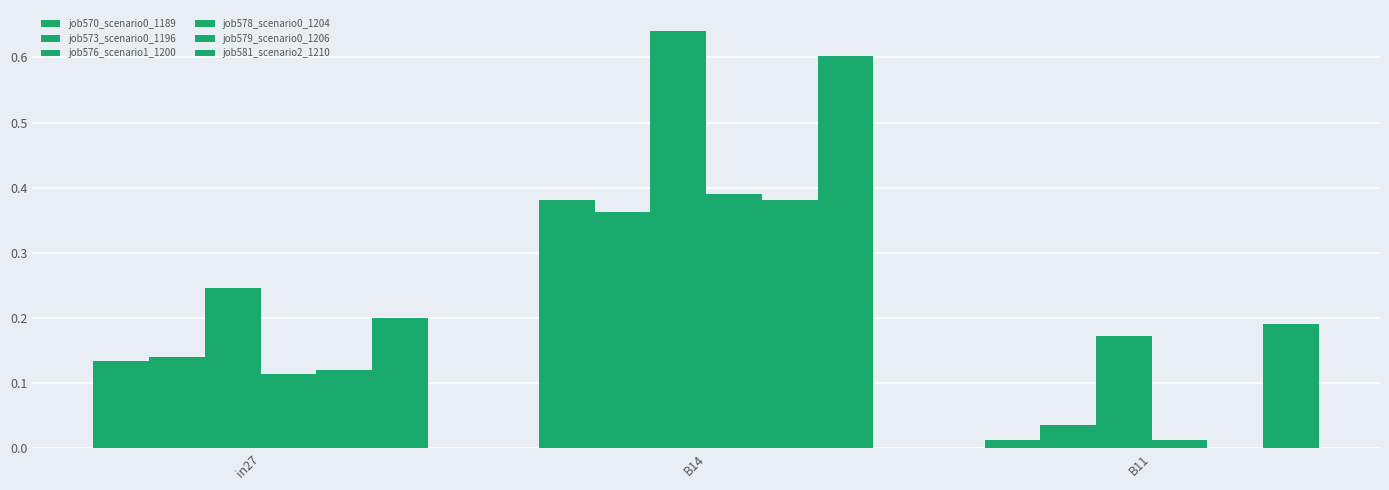

Rank the categories by job581_scenario2_1210 value from lowest to highest.

B11, in27, B14